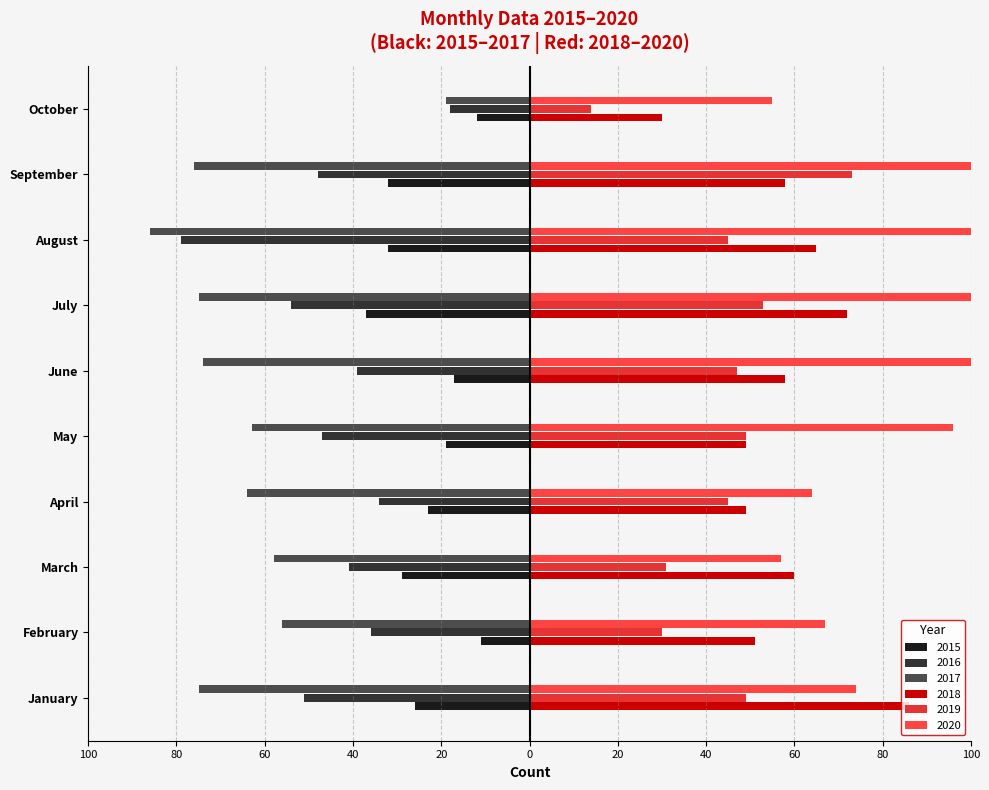

At which category is the sum across all series the highest?

July